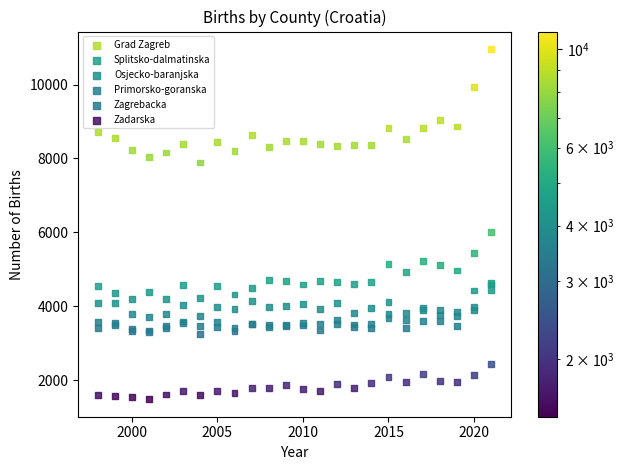

Which series reaches the maximum Y coordinate?

Grad Zagreb